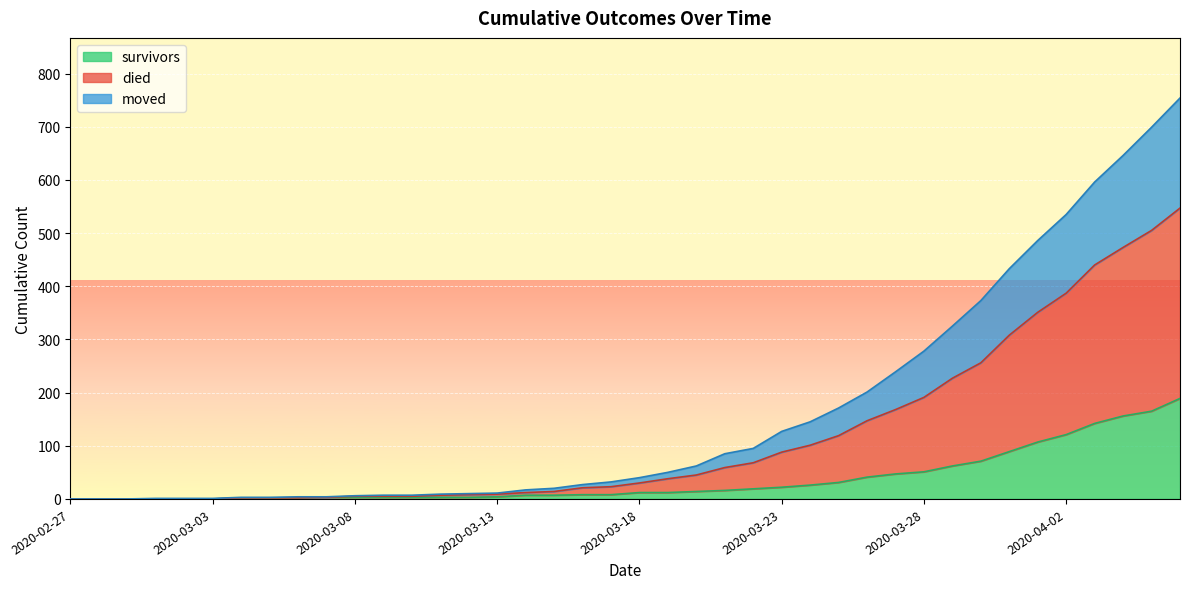

Which category has the highest value in the survivors series?

2020-04-06